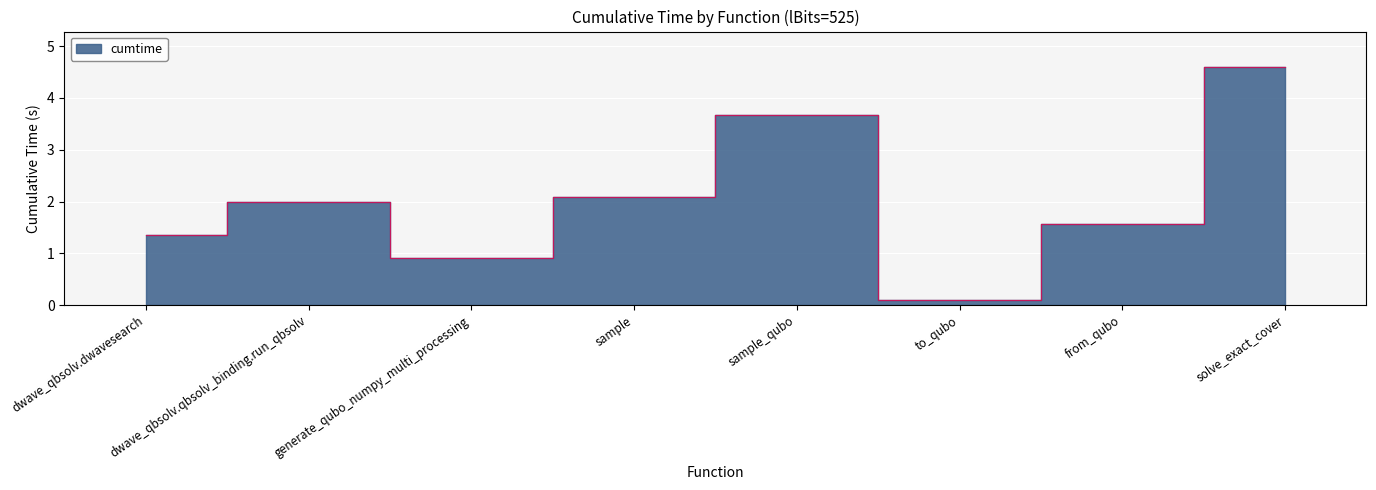

What position from the right is generate_qubo_numpy_multi_processing?

6